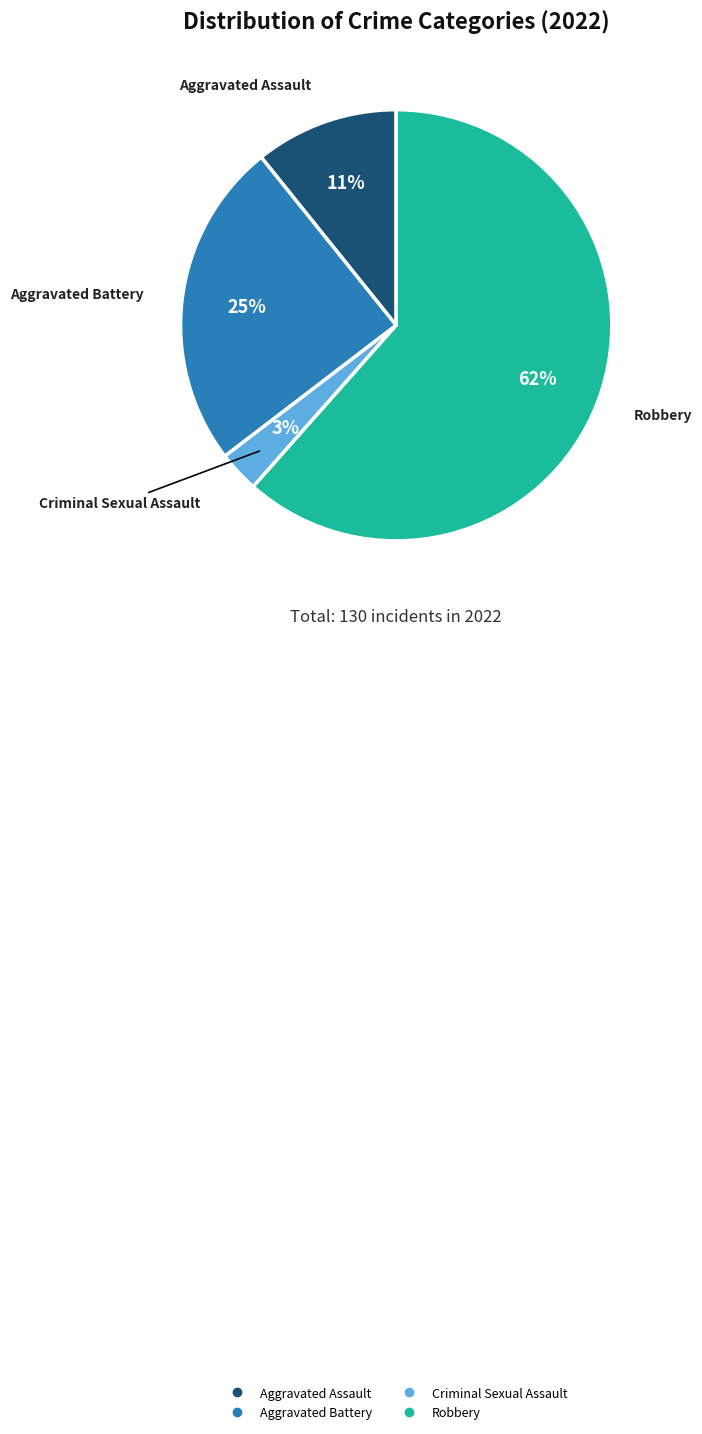

To the nearest percent, what is the difference between the largest and smallest slice percentages?

58%